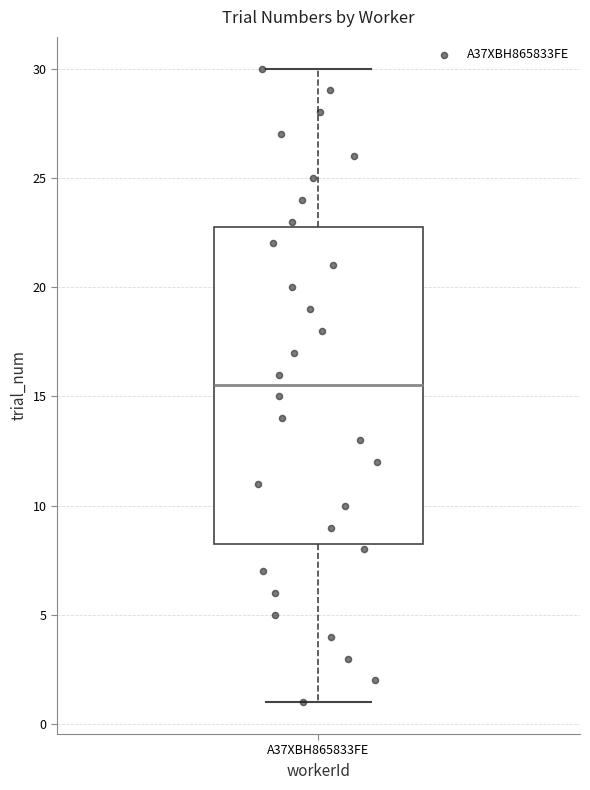

Transcribe this box plot: give where the median line is, the range the box spans, and where the two whiskers end, as read against the y-axis. The values are not printed on the chart, so give them approximately, as read against the axis.

median 15.5, box 8.5 to 23.0, whiskers 1.0 to 30.0